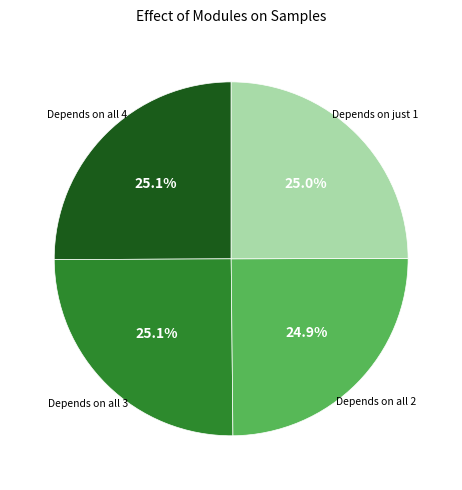

Does any single category account for the majority?

No